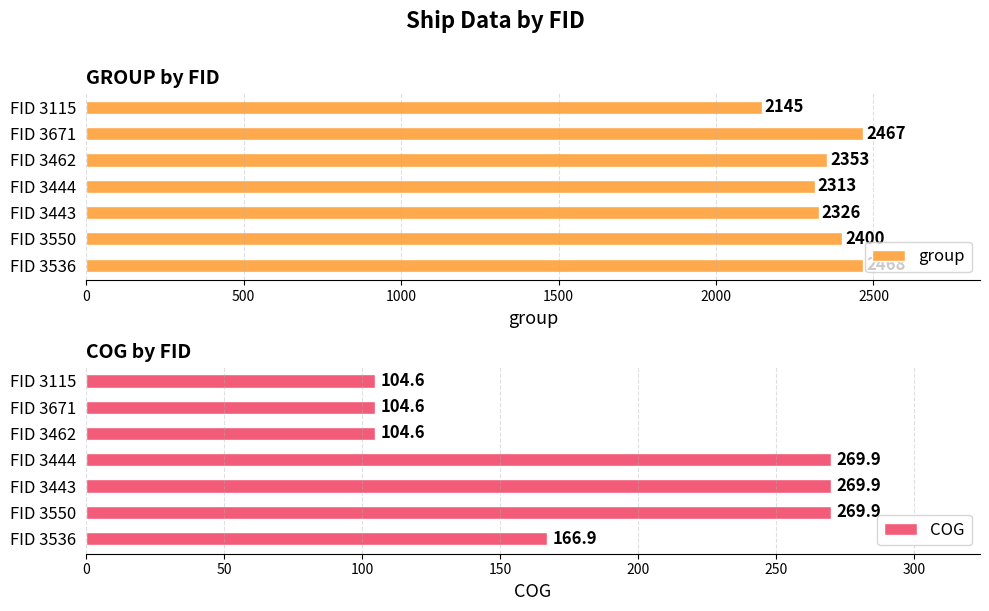

What is the value of the COG bar at the 3rd from the left?

269.9